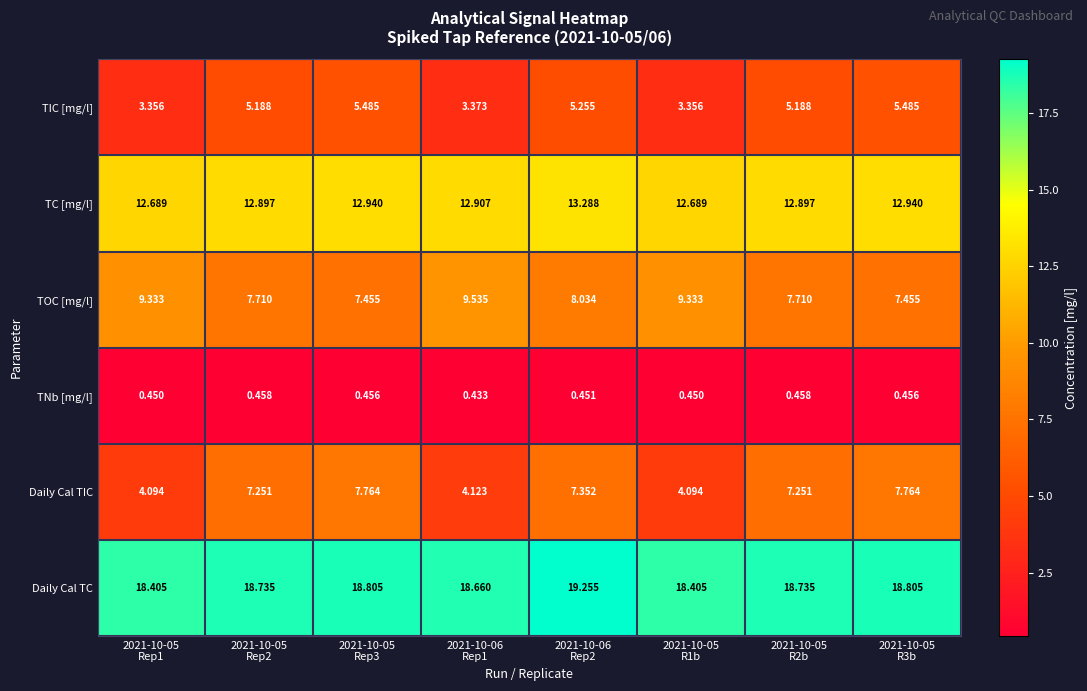

Which series has the largest range (max minus min)?

Daily Cal TIC